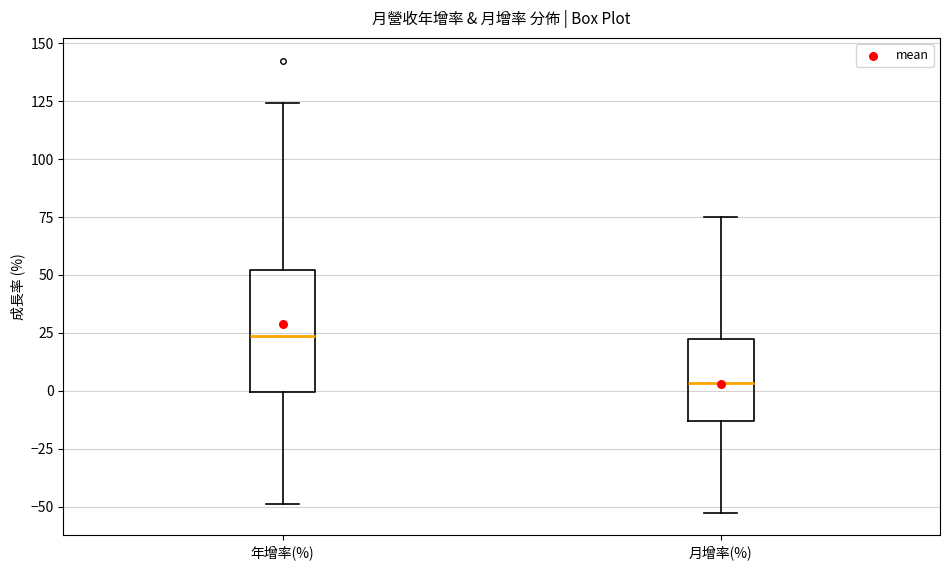

Reading left to right, transcribe this box plot: for each box, give where its median line is, the range the box spans, and where its two whiskers end, as read against the y-axis. The values are not printed on the chart, so give them approximately, as read against the axis.

年增率(%): median 25, box 0 to 50, whiskers -50 to 125
月增率(%): median 5, box -15 to 20, whiskers -55 to 75